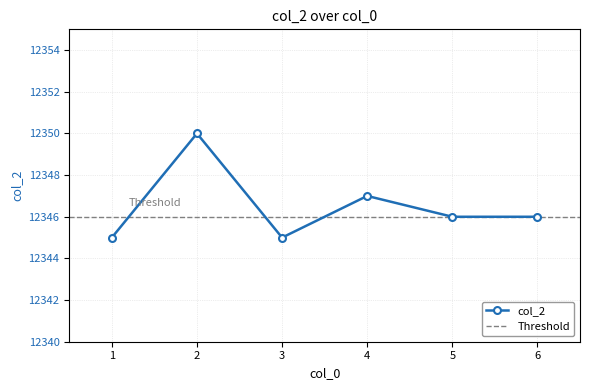

At which category does the chart reach its minimum across all series?

1